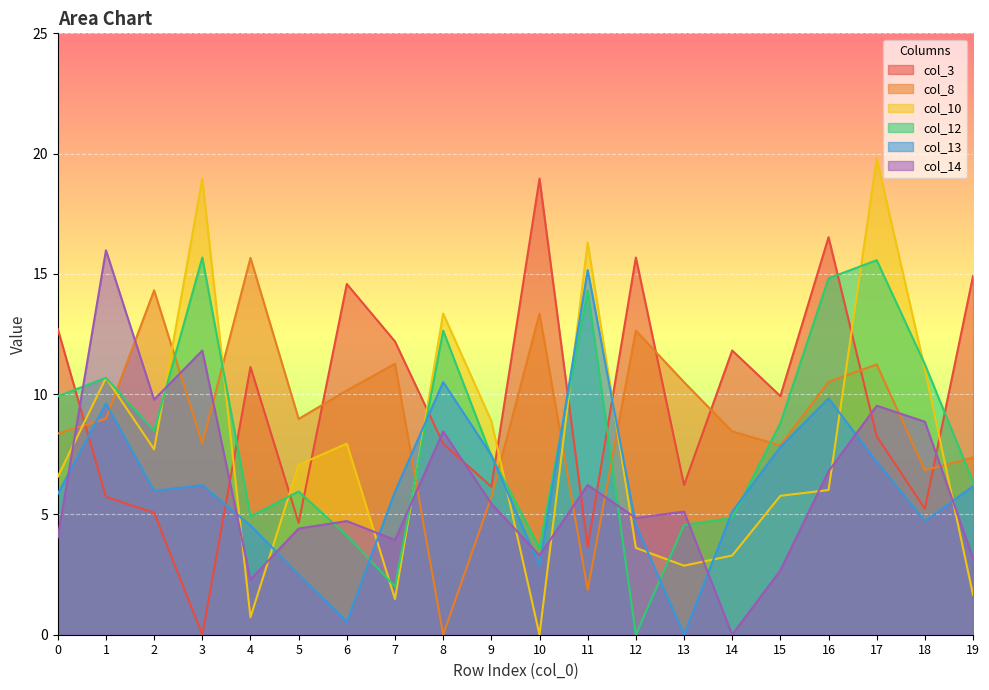

Rank the series by their maximum value, from highest to lowest.

col_10, col_3, col_14, col_12, col_8, col_13